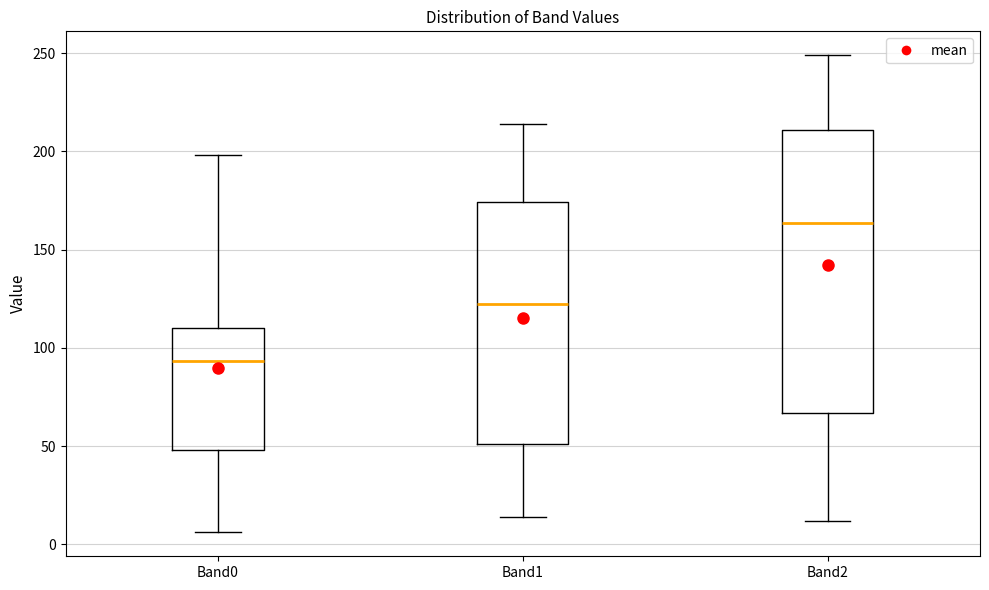

Reading left to right, transcribe this box plot: for each box, give where its median line is, the range the box spans, and where its two whiskers end, as read against the y-axis. The values are not printed on the chart, so give them approximately, as read against the axis.

Band0: median 95, box 50 to 110, whiskers 5 to 200
Band1: median 125, box 50 to 175, whiskers 15 to 215
Band2: median 165, box 65 to 210, whiskers 10 to 250